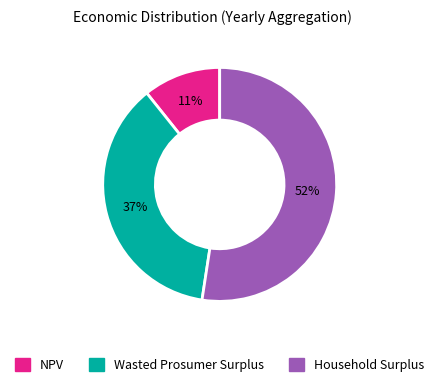

What percentage is the Household Surplus slice, to the nearest percent?

52%